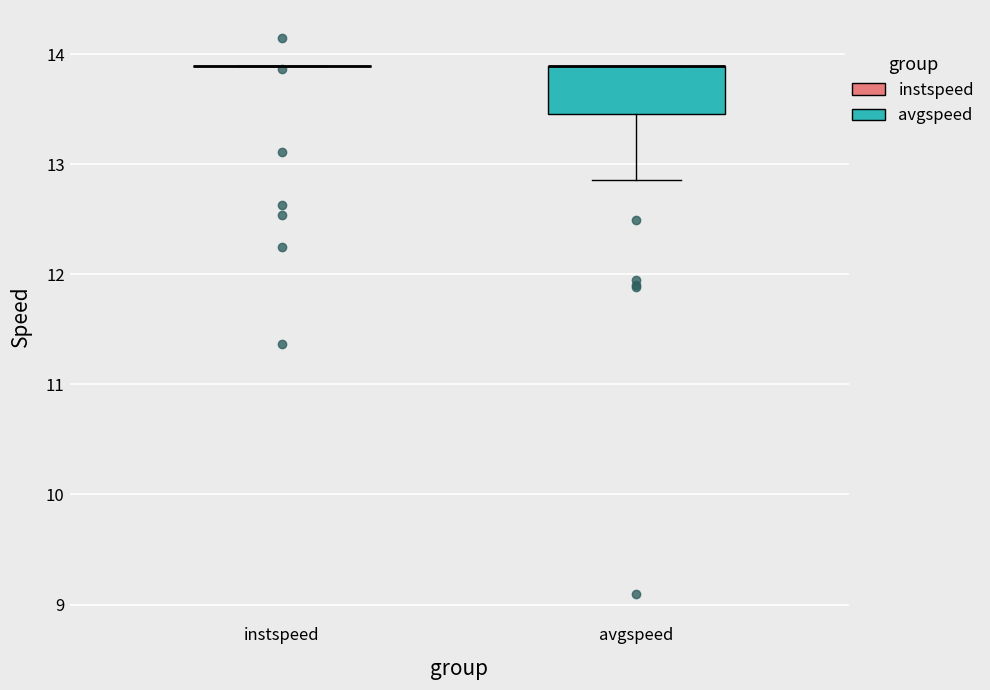

Reading left to right, transcribe this box plot: for each box, give where its median line is, the range the box spans, and where its two whiskers end, as read against the y-axis. The values are not printed on the chart, so give them approximately, as read against the axis.

instspeed: box collapsed to a line at 13.9, whiskers 13.9 to 13.9
avgspeed: median 13.9 (drawn on the box's upper edge), box 13.5 to 13.9, whiskers 12.9 to 13.9